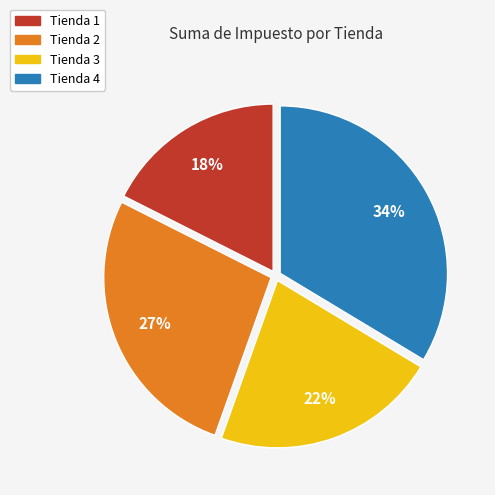

How many slices are in this pie chart?

4